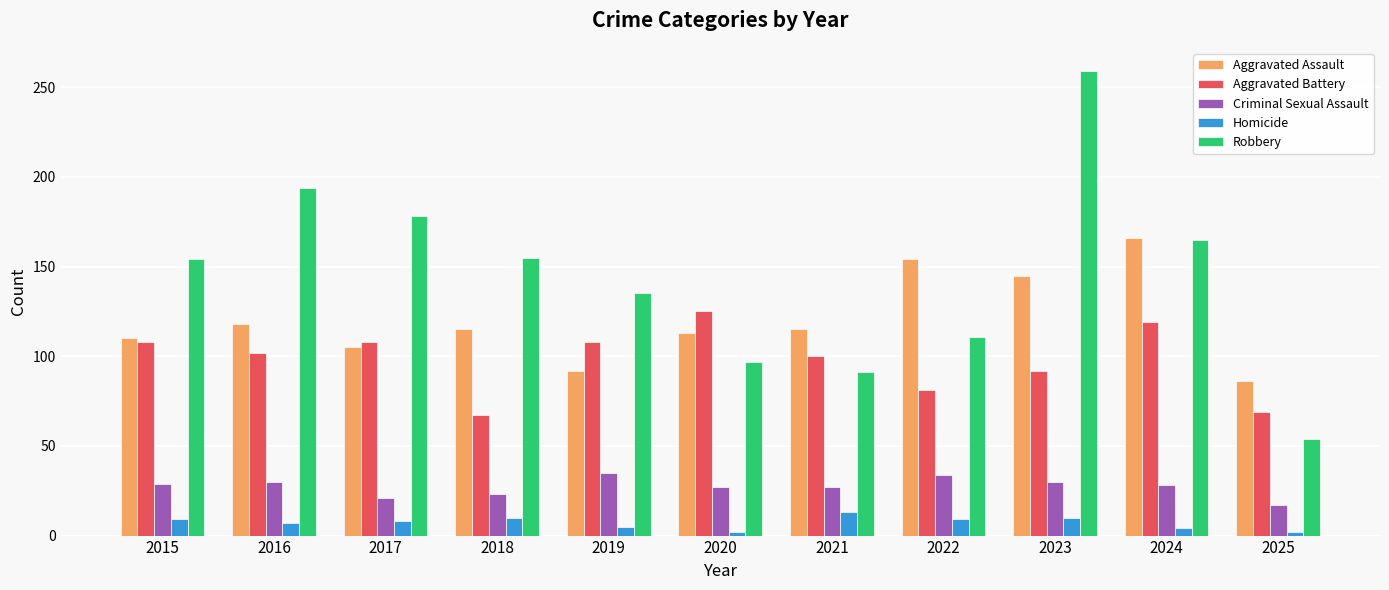

What is the maximum value for Aggravated Assault?

166